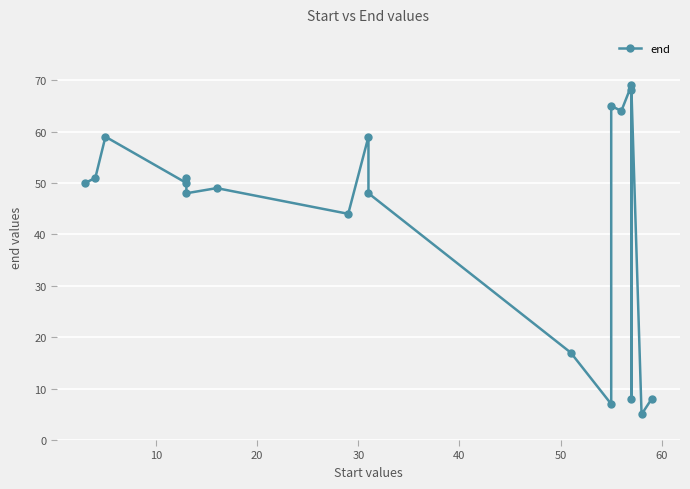

How many categories are shown in the chart?

19